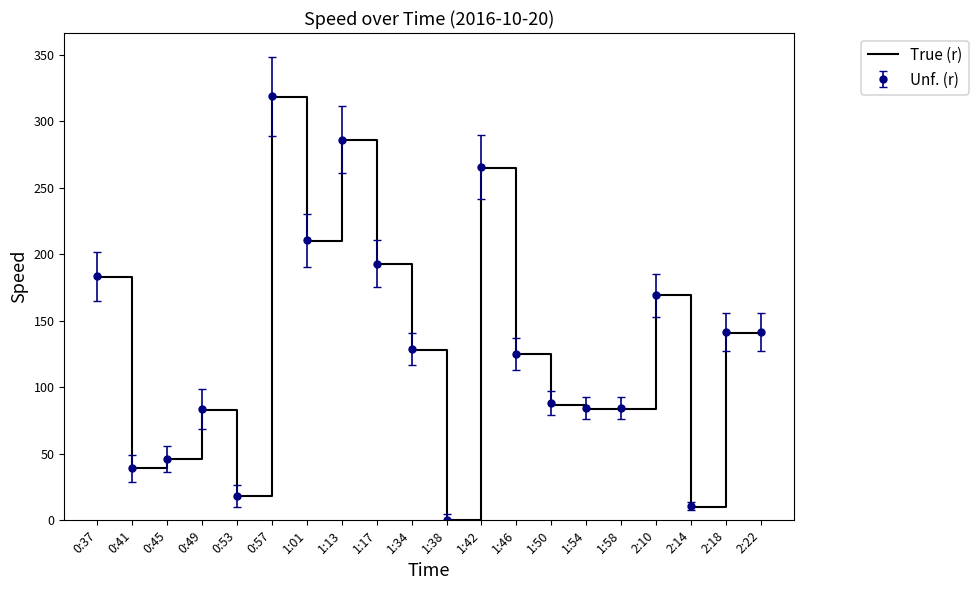

What is the spread (max minus min) of values at 0:57?

0.6